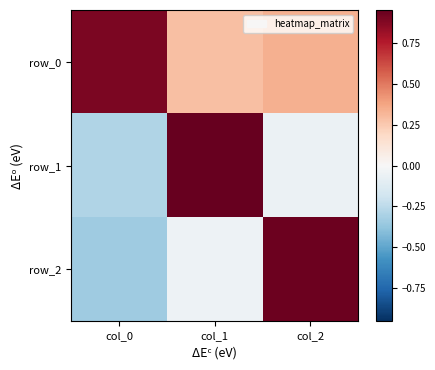

Which series has the widest spread of values?

row_2